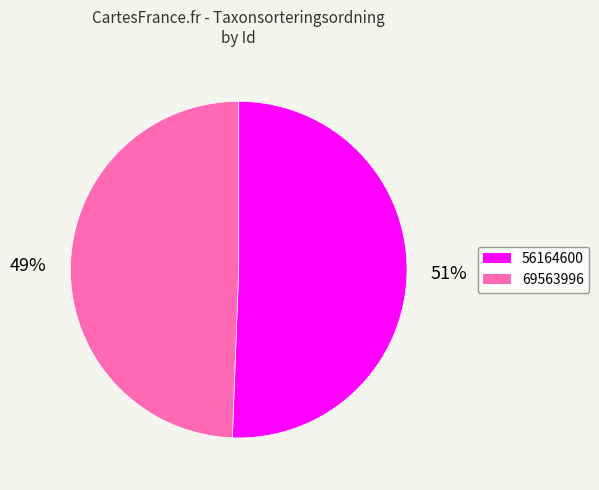

Which has a higher value, 56164600 or 69563996?

56164600